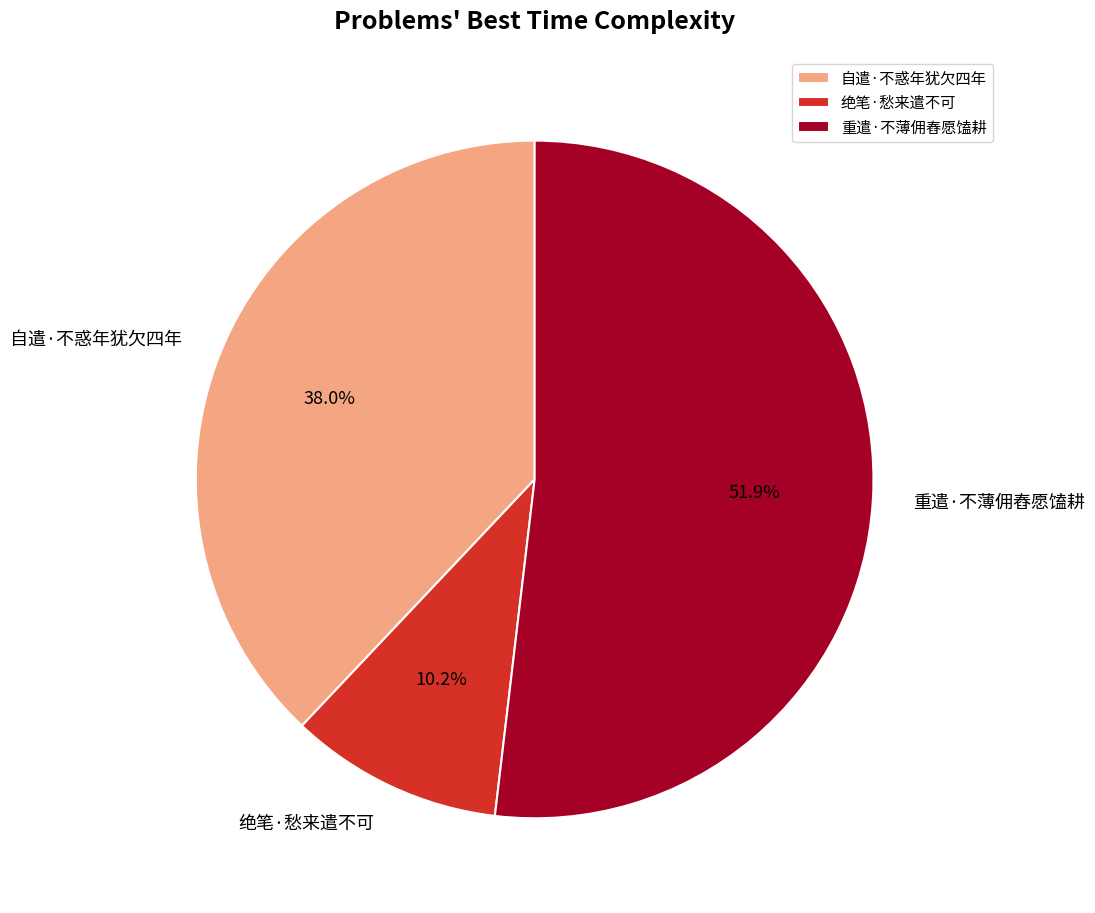

Between 自遣·不惑年犹欠四年 and 绝笔·愁来遣不可, which is larger?

自遣·不惑年犹欠四年